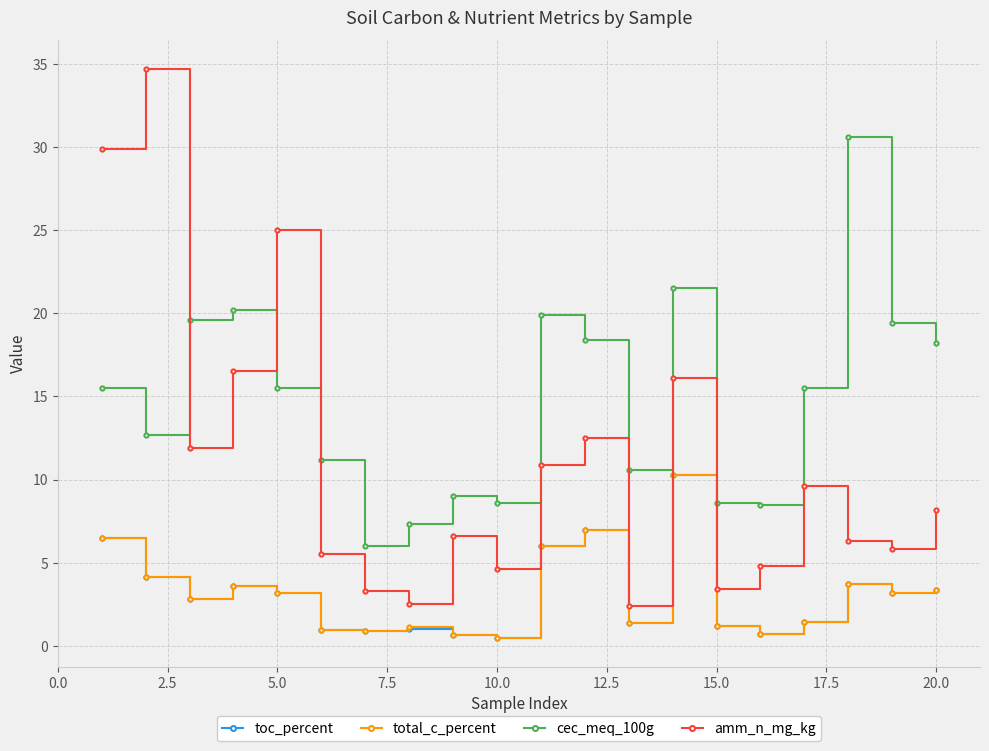

How many data points in amm_n_mg_kg are above 8?

10